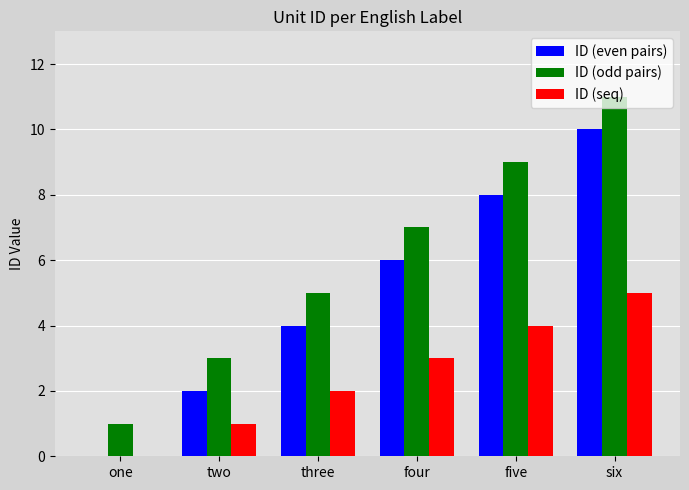

Which series has the largest total across all categories?

ID (odd pairs)